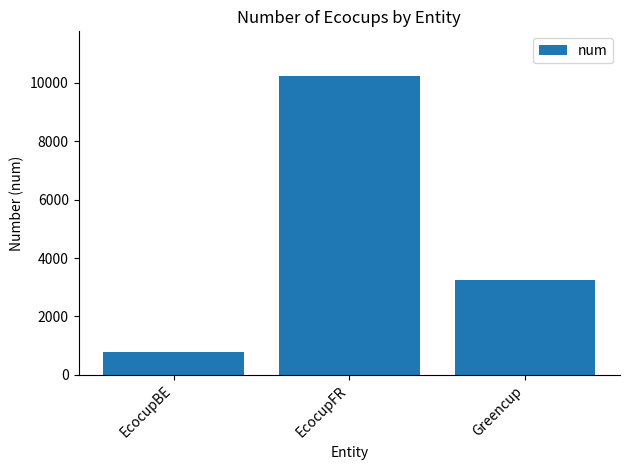

What is the change in value from EcocupFR to Greencup?

-6999